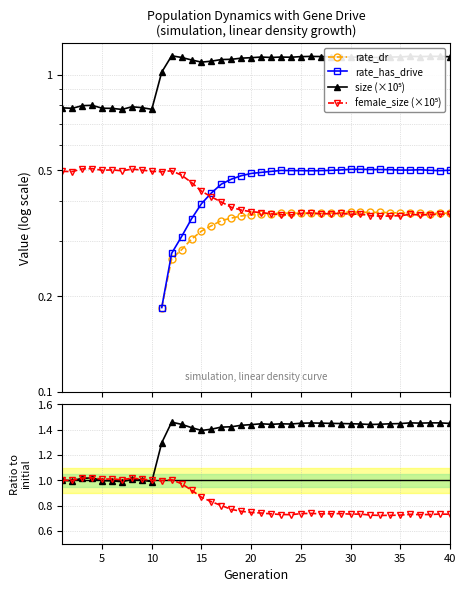

Where is the first local minimum for female_size ratio?

5